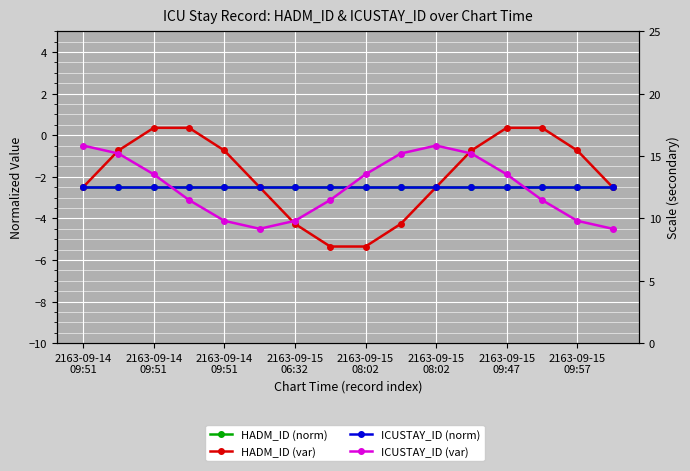

In ICUSTAY_ID (var), how many points are higher than both neighbors (excluding endpoints)?

1